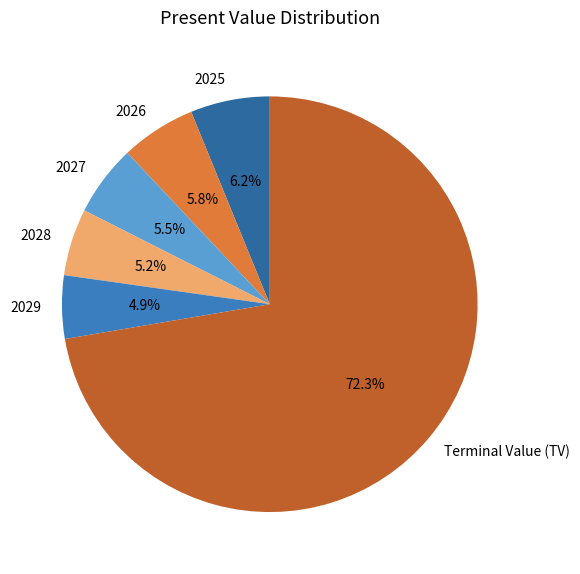

What percentage is the 2029 slice, to the nearest percent?

5%